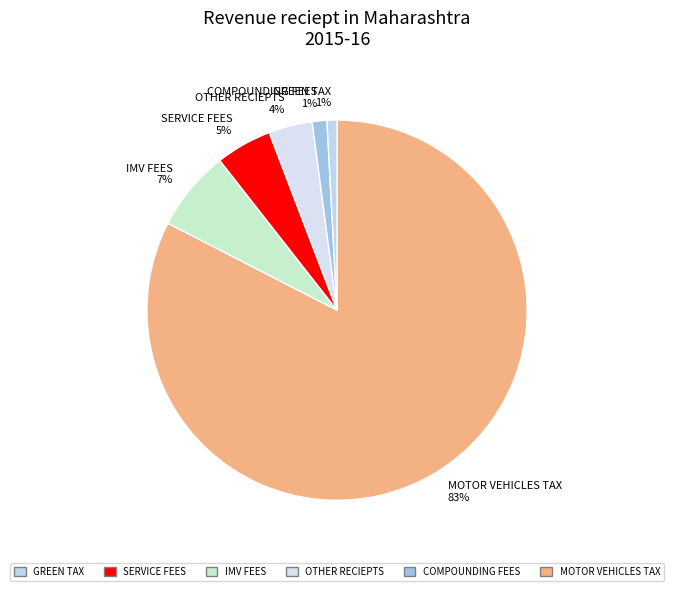

What percentage is the COMPOUNDING FEES slice, to the nearest percent?

1%